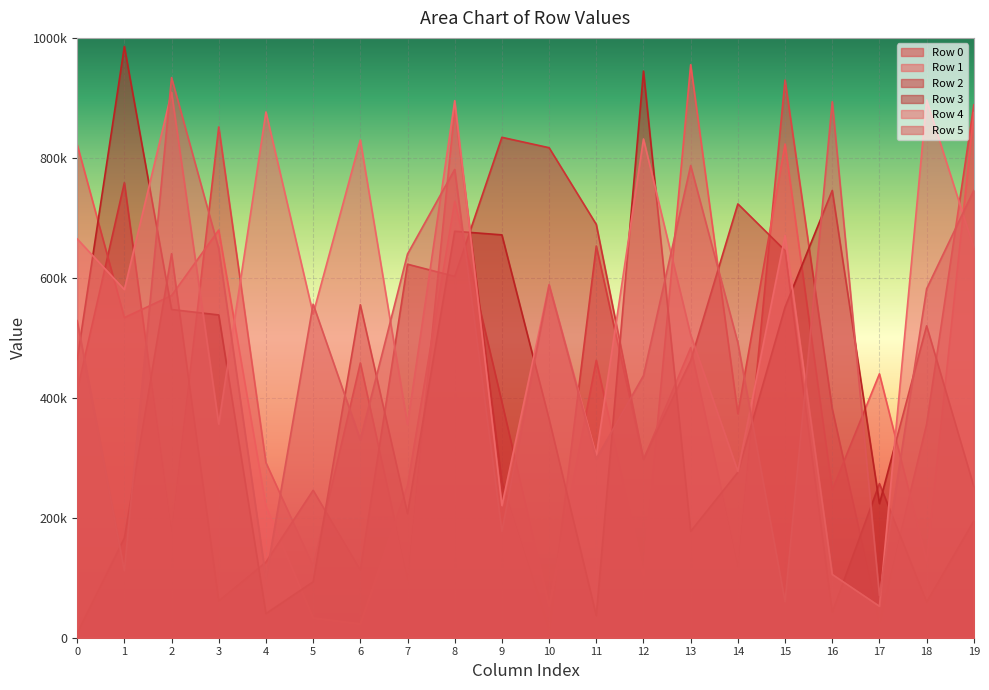

Which series has the largest range (max minus min)?

Row 3